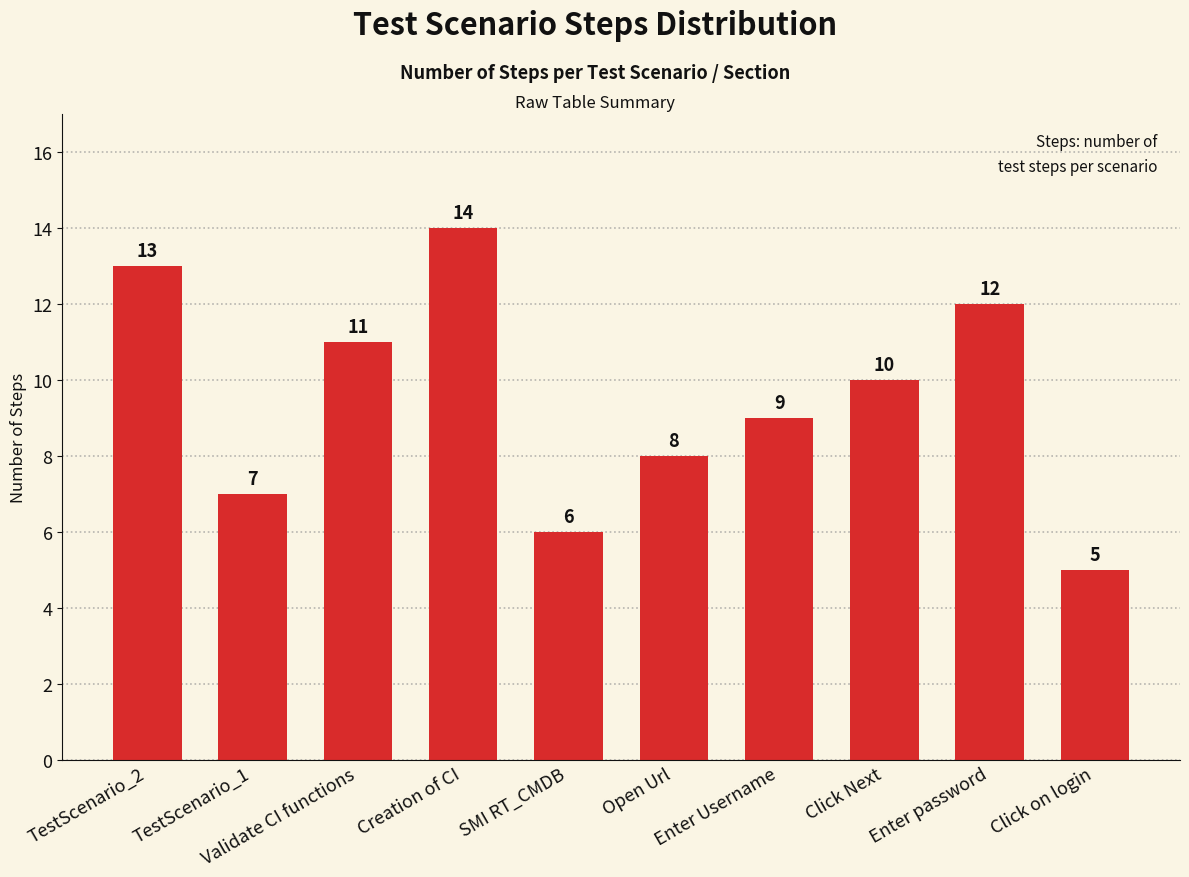

Between Enter password and TestScenario_1, which is larger?

Enter password